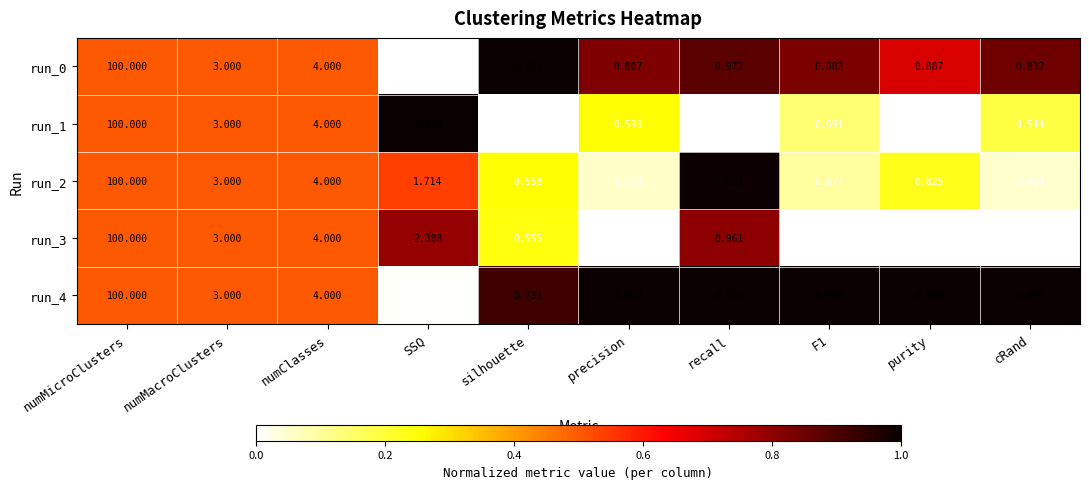

Where is run_0 nearest to the value 50?

numClasses